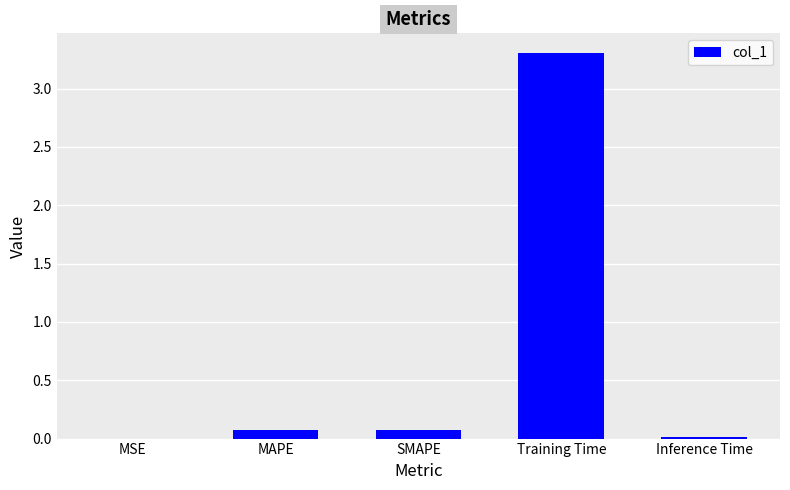

What is the change in value from Training Time to Inference Time?

-3.3